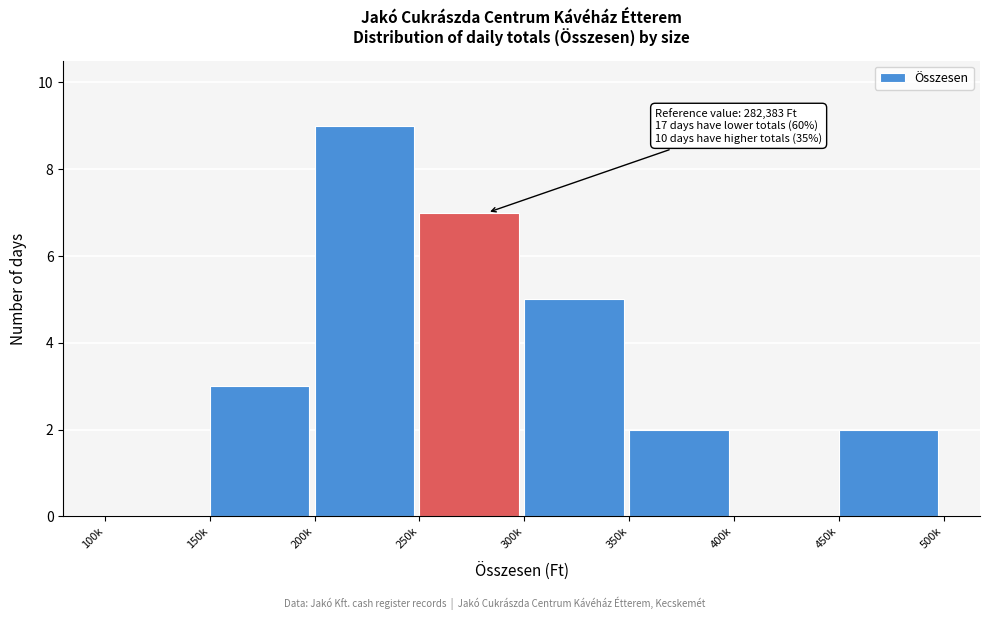

Reading left to right, transcribe all the data shown in this chart.

100k=0	150k=3	200k=9	250k=7	300k=5	350k=2	400k=0	450k=2